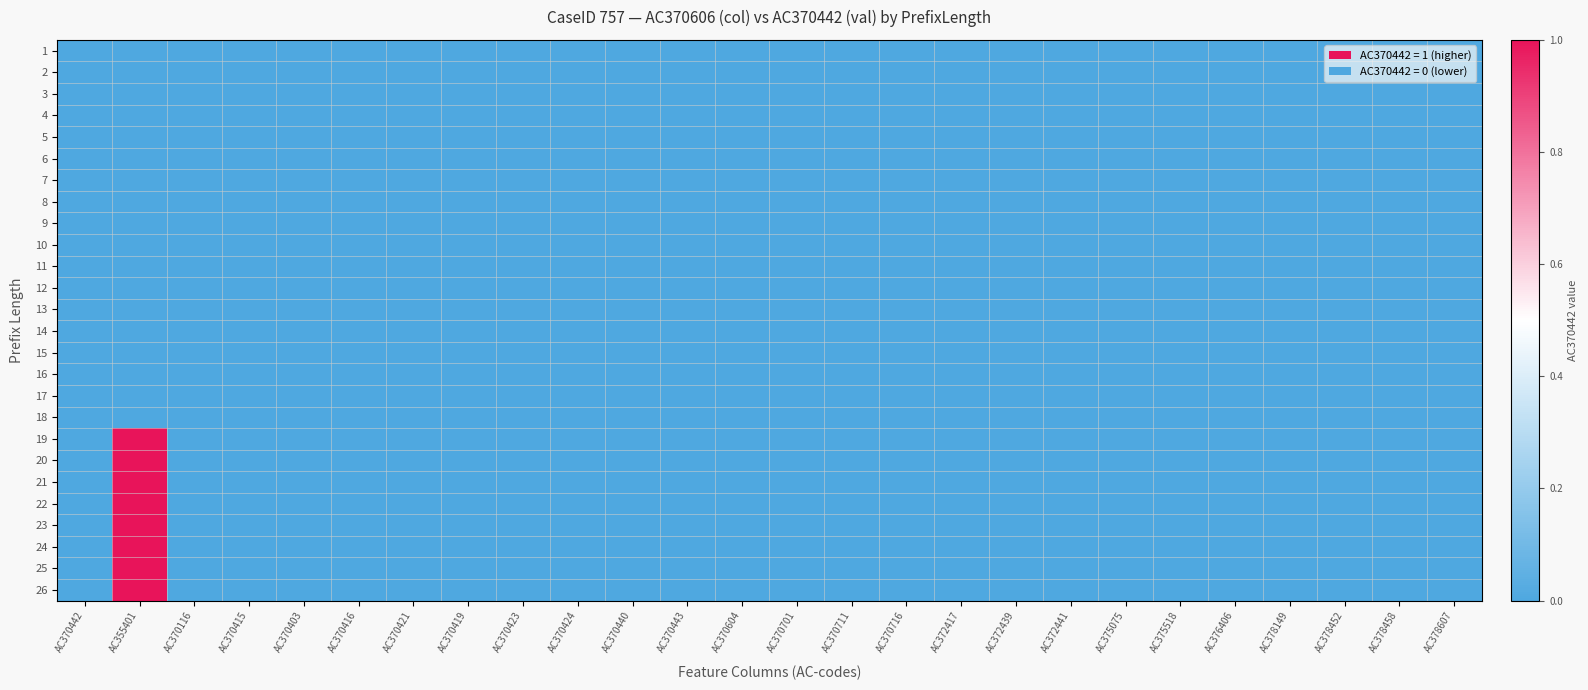

Which series has the largest range (max minus min)?

19